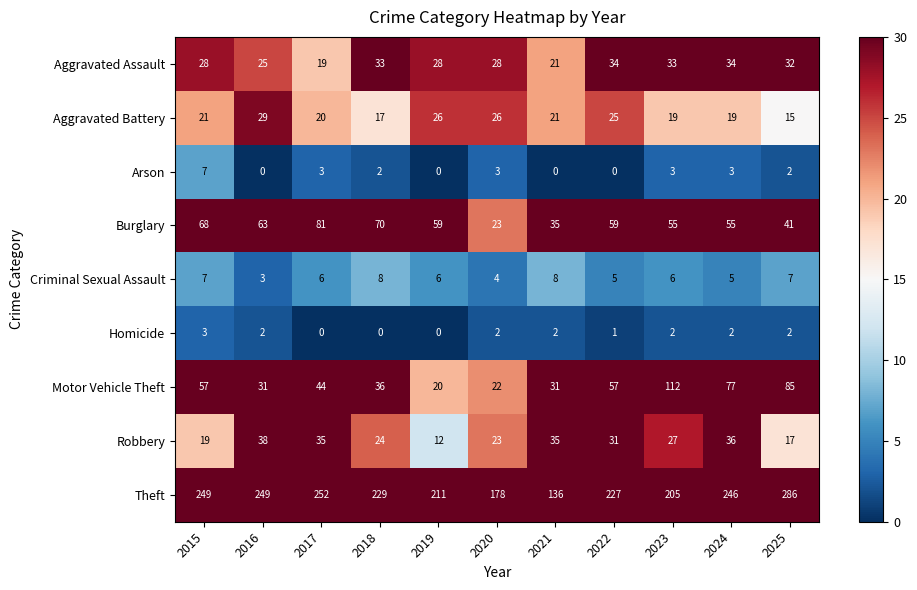

What is the difference between the second highest and second lowest values in the Burglary series?

35